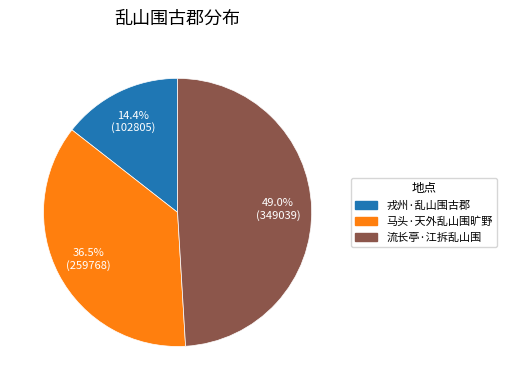

What is the ratio of the value at 马头·天外乱山围旷野 to the value at 流长亭·江拆乱山围?

0.7